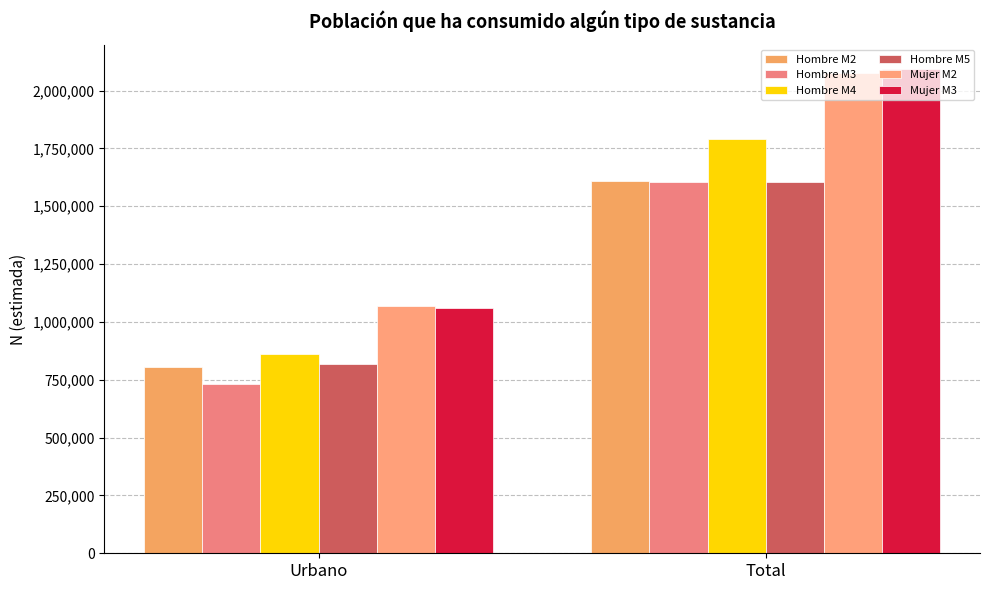

At how many categories does at least one series exceed 930900?

2